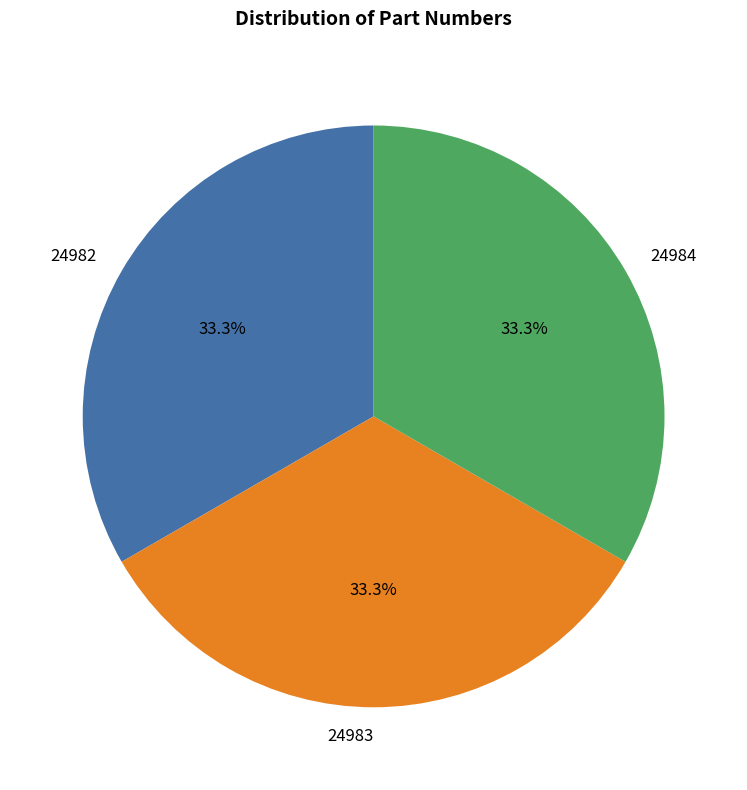

Does 24984 account for over 50% of the chart?

No